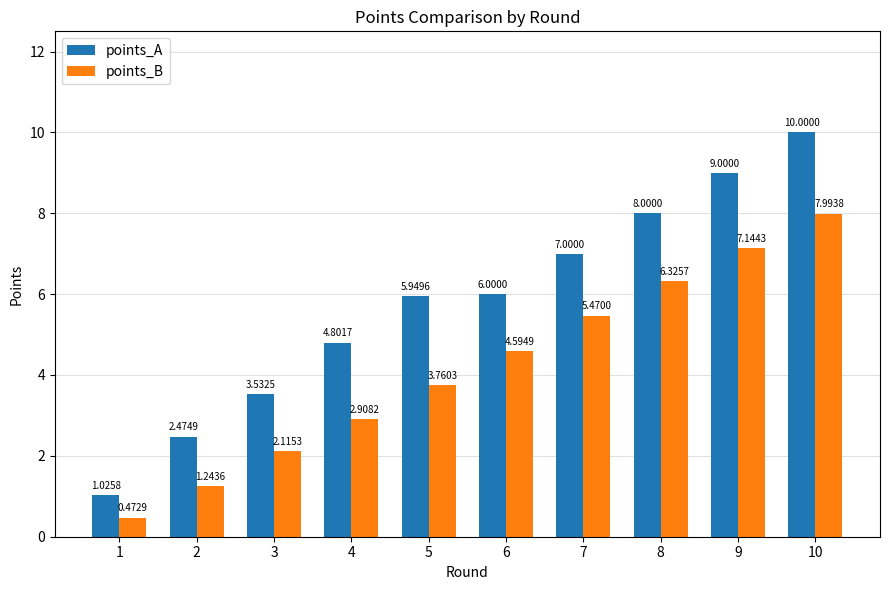

Which series changed the most between 7 and 10?

points_A